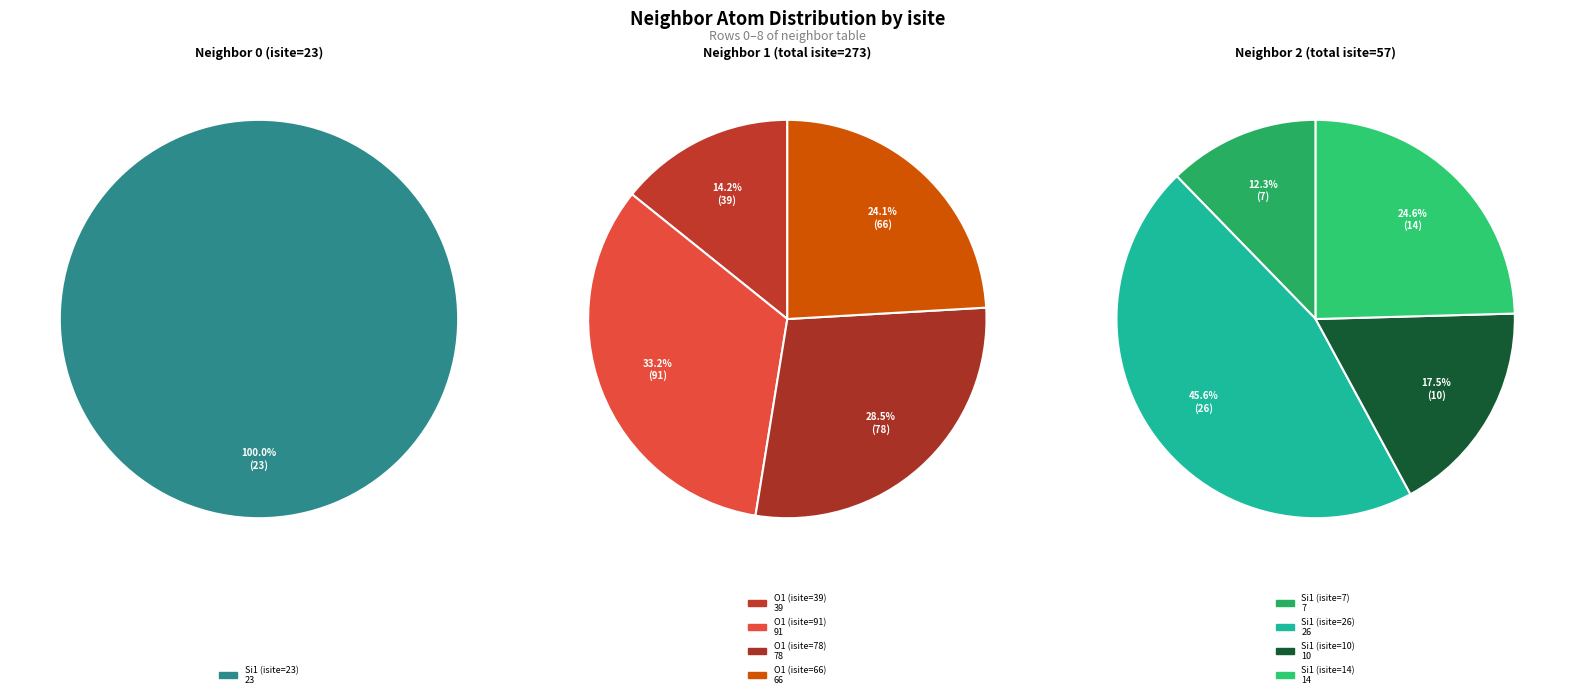

How many slices are in this pie chart?

9